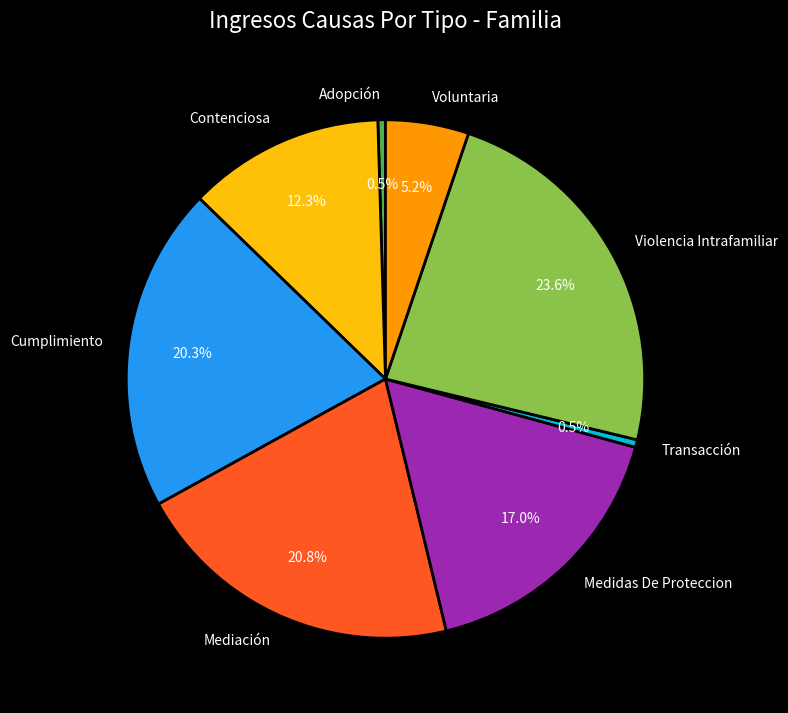

Which slice is the largest?

Violencia Intrafamiliar